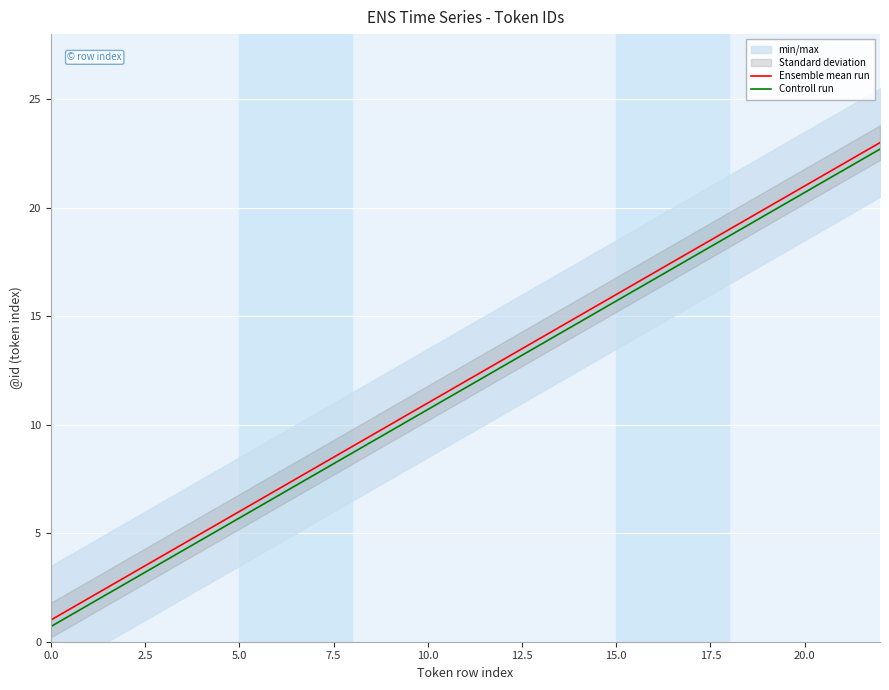

True or false: Controll run and Ensemble mean run cross at least once.

False